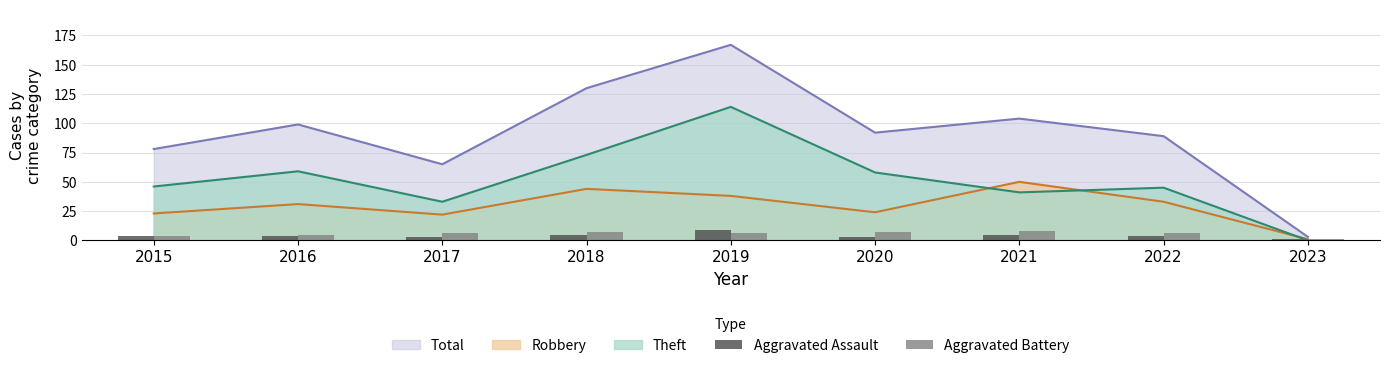

What is the maximum value for Total?

167